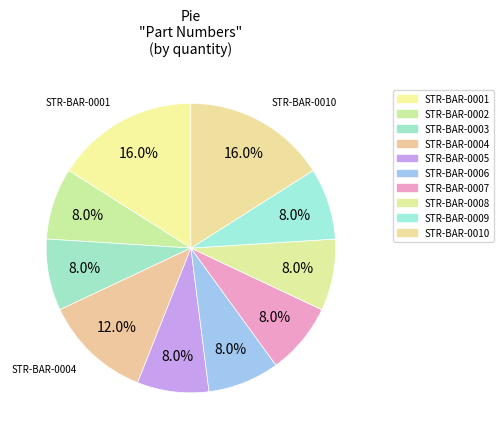

Combined, do STR-BAR-0007 and STR-BAR-0005 account for over 50%?

No